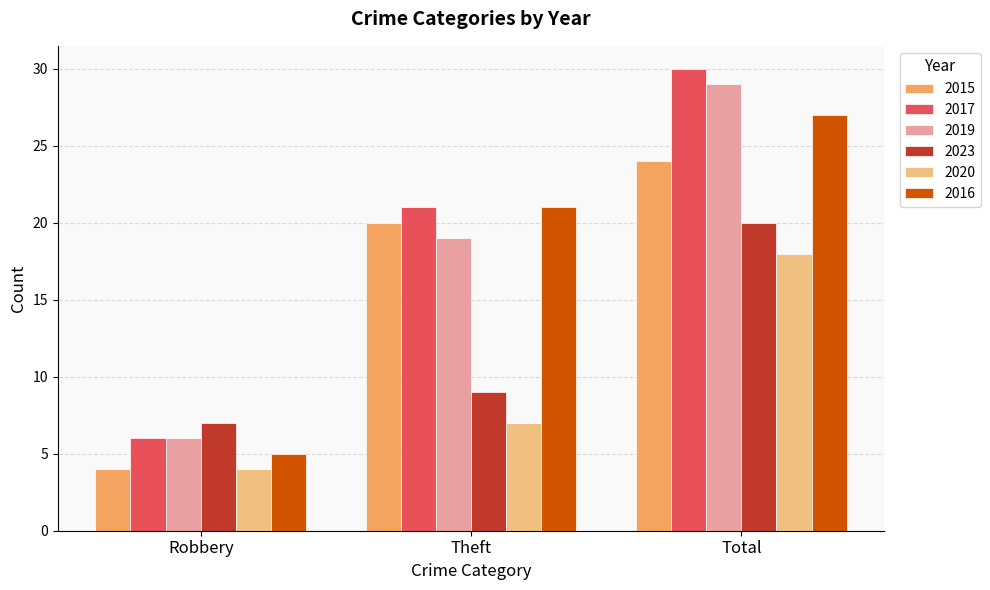

What position from the right is Theft?

2